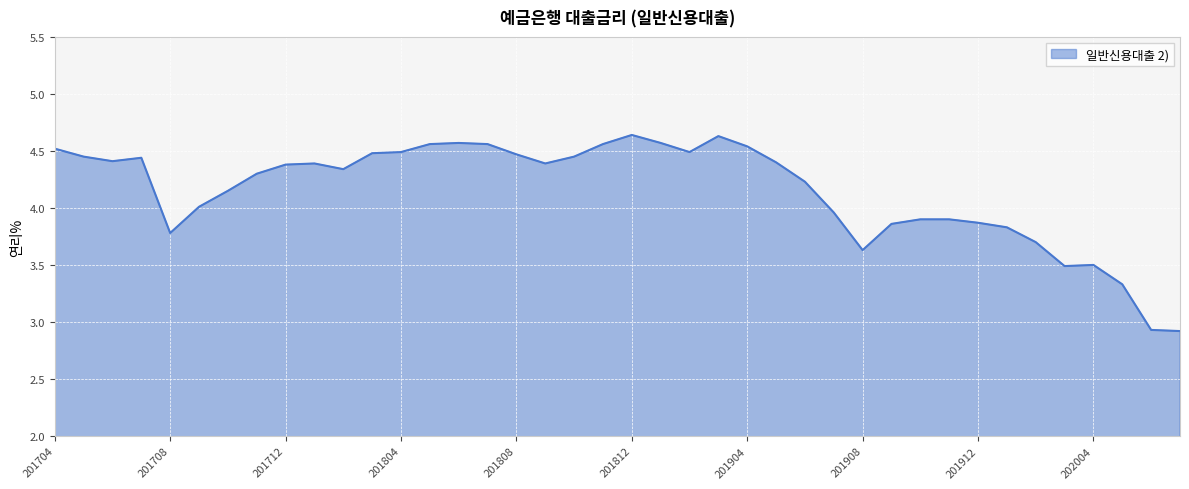

What is the difference between the maximum and minimum values?

1.7